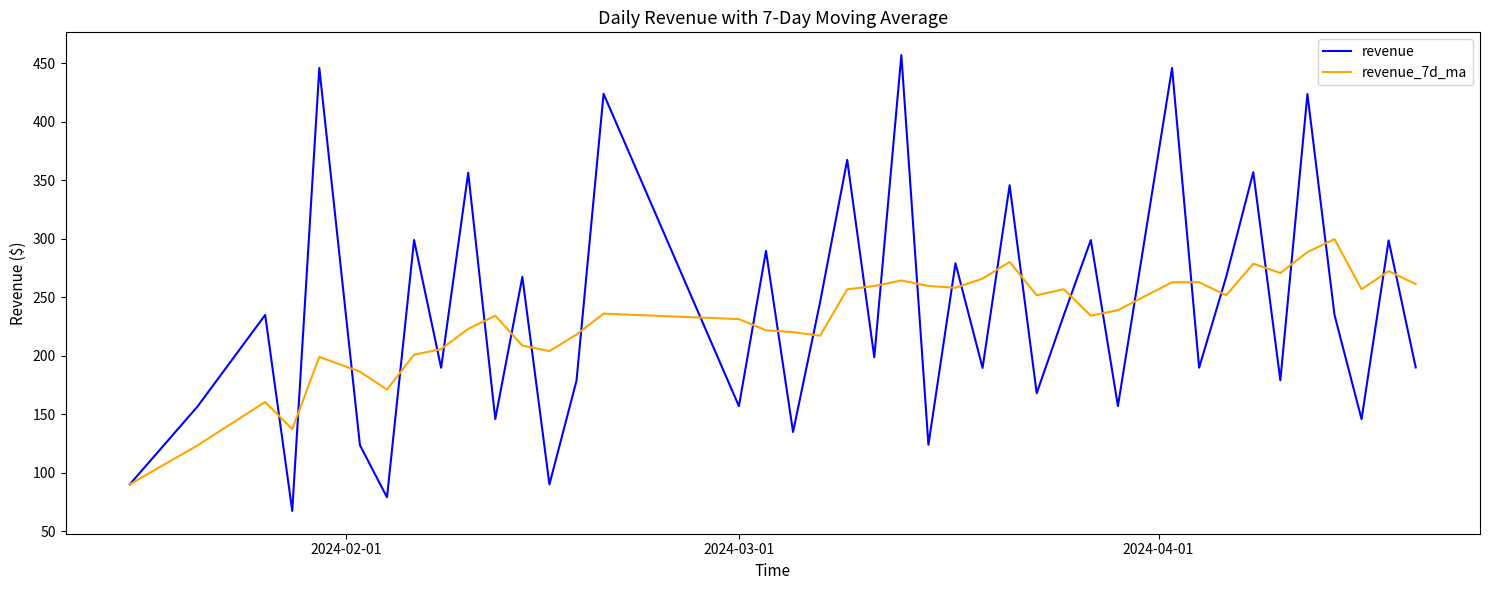

True or false: revenue has more than 2 points higher than both neighbors.

True